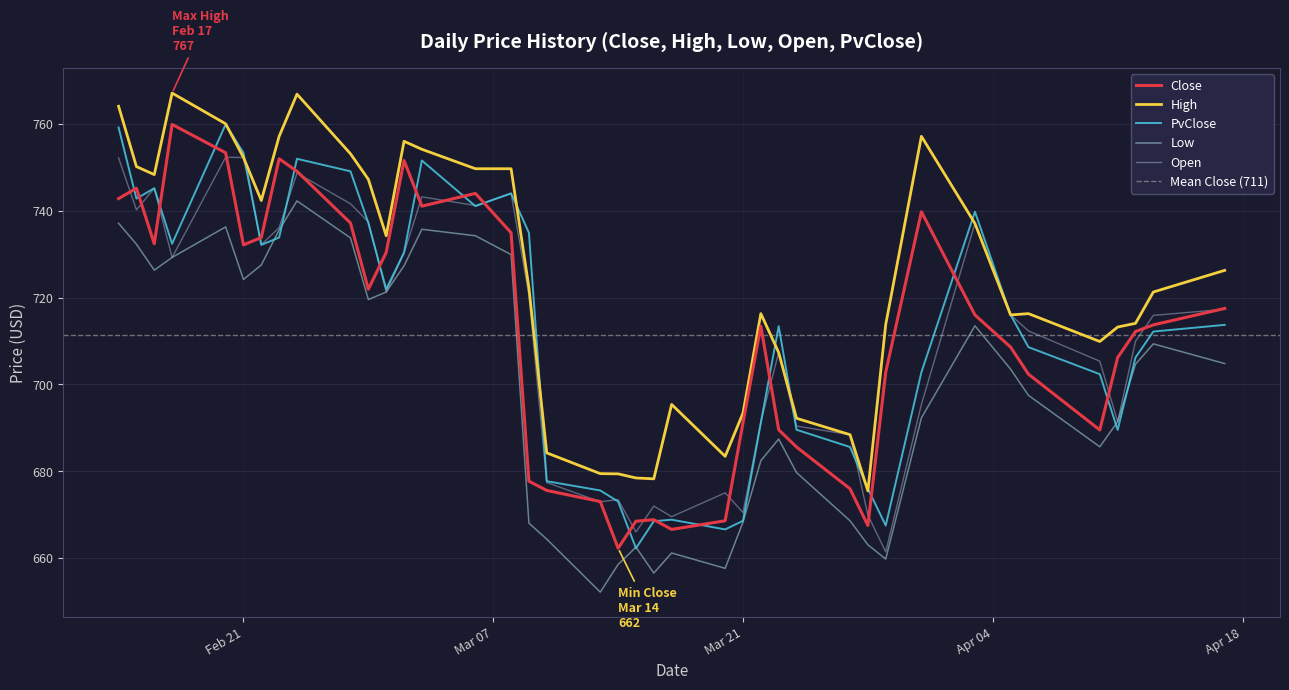

How many interior local valleys does the High series have?

8